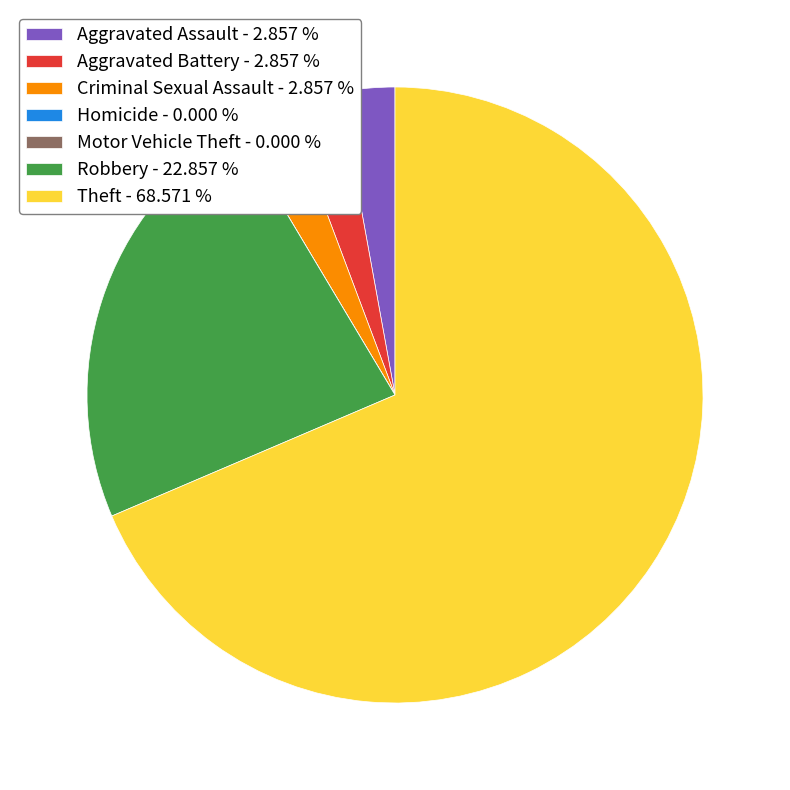

Combined, do Robbery - 22.857 % and Aggravated Battery - 2.857 % account for over 50%?

No